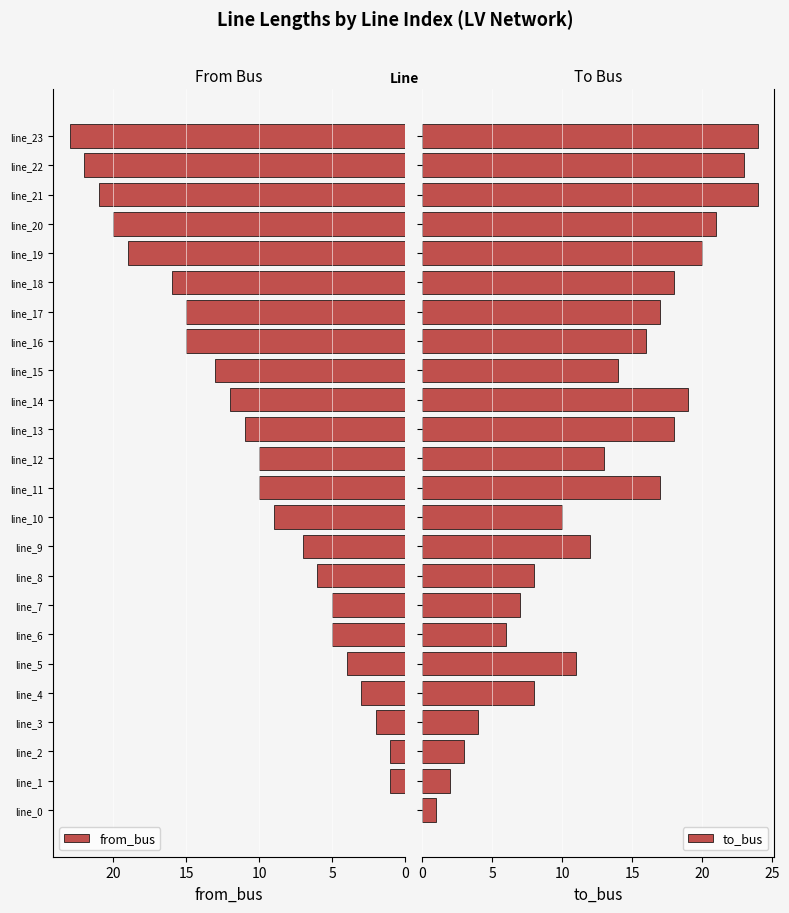

What is the minimum value for to_bus?

1